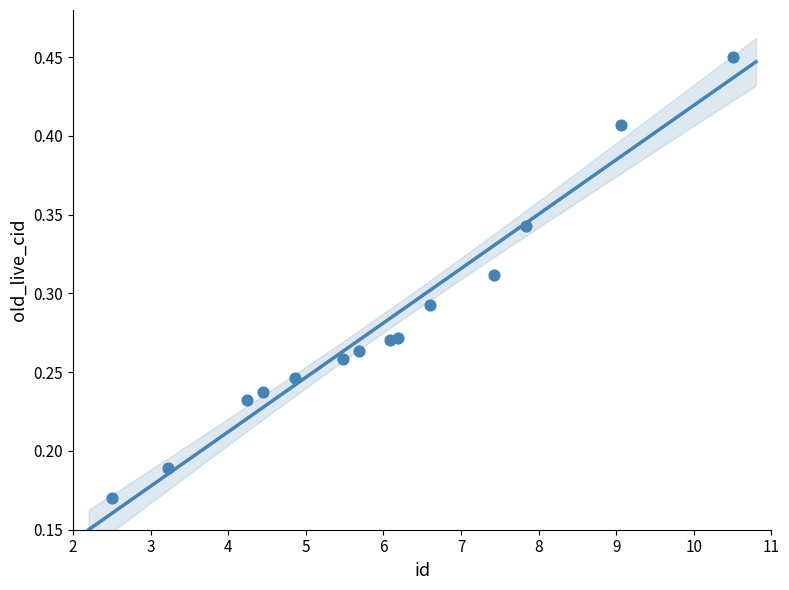

What is the range of X values (max minus min)?

8.0